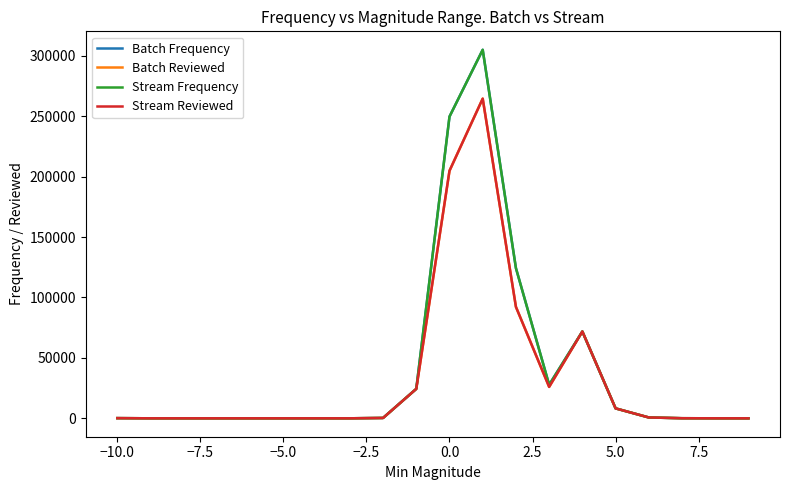

What is the difference between the maximum and second lowest values in the Batch Frequency series?

305008